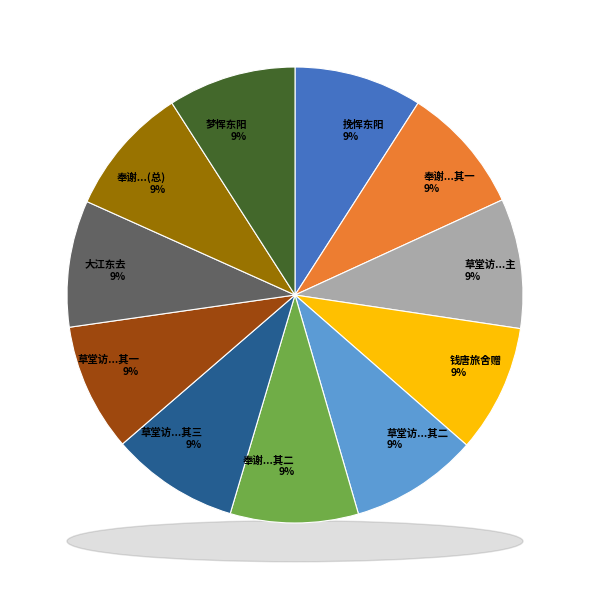

How much of the chart is everything except 草堂访恽东阳不值是夕同胡太常宿大桐江方丈用太常韵奉呈并简东阳 其三?

90.9%